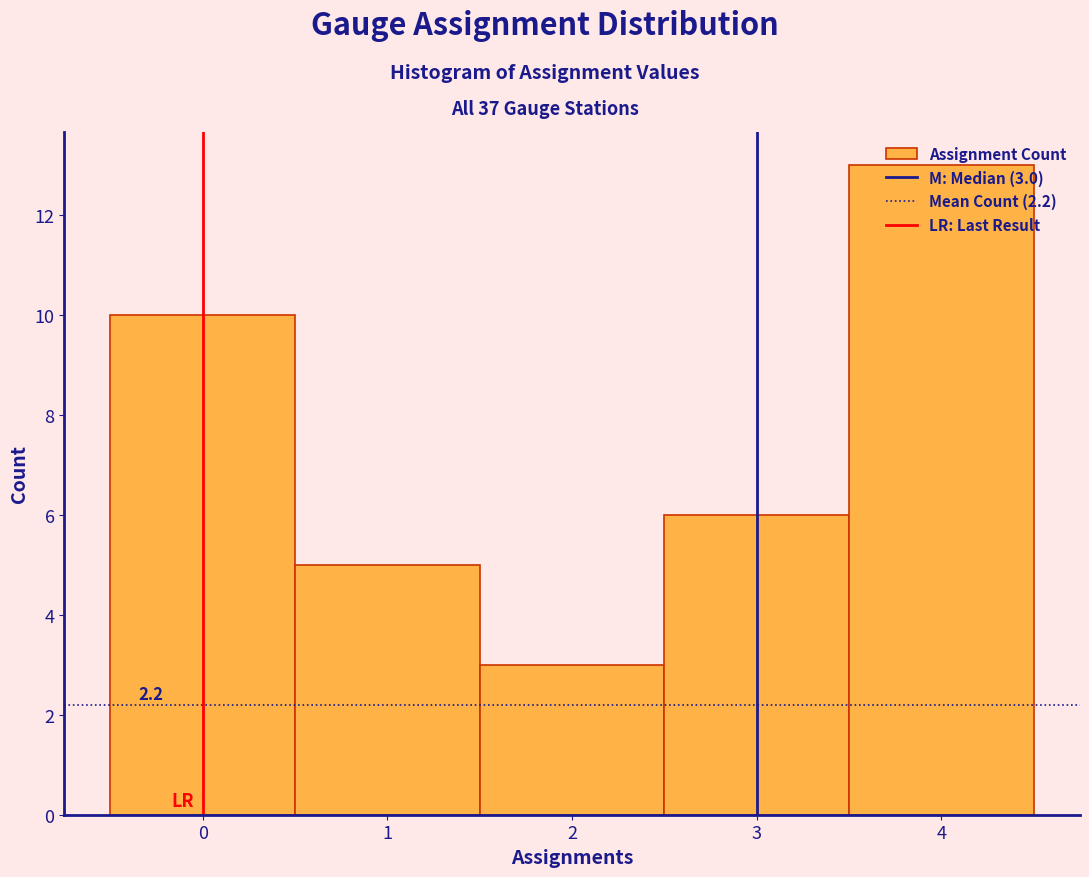

Which range on the x-axis has the tallest bar?

3.5 to 4.5